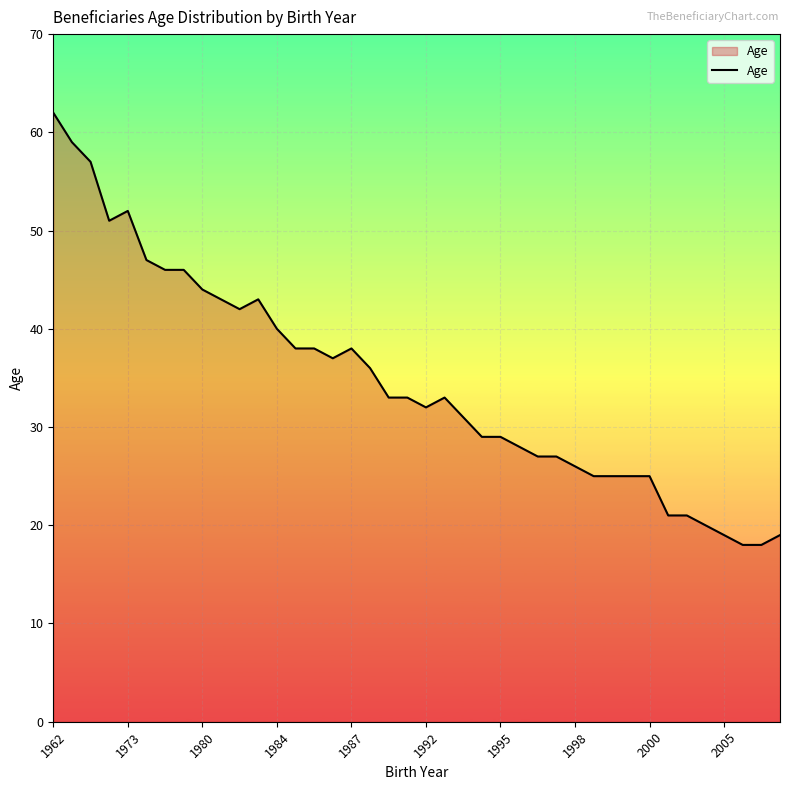

What is the difference between the maximum and minimum values?

44